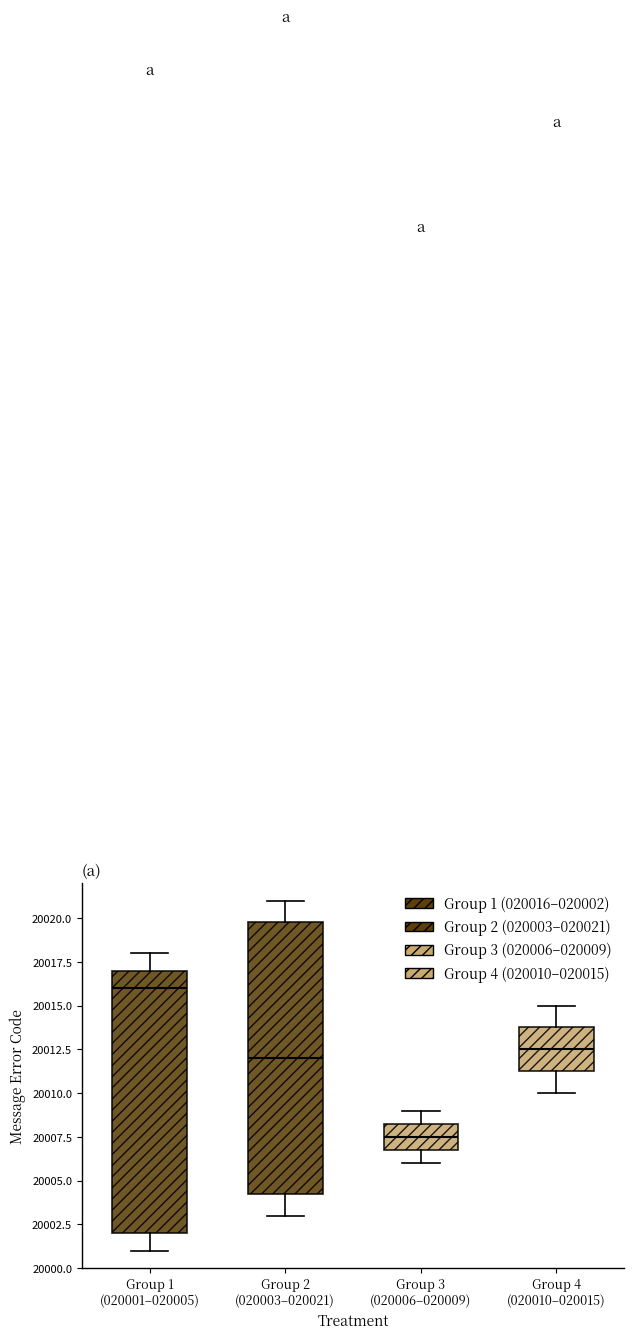

Reading left to right, read every box against the y-axis: the position of its median line, the range the box covers, and the ends of its whiskers. The values are not printed on the chart, so give them approximately, as read against the axis.

Group 1 (020001–020005): median 20016.0, box 20002.0 to 20017.0, whiskers 20001.0 to 20018.0
Group 2 (020003–020021): median 20012.0, box 20004.5 to 20020.0, whiskers 20003.0 to 20021.0
Group 3 (020006–020009): median 20007.5, box 20007.0 to 20008.5, whiskers 20006.0 to 20009.0
Group 4 (020010–020015): median 20012.5, box 20011.5 to 20014.0, whiskers 20010.0 to 20015.0